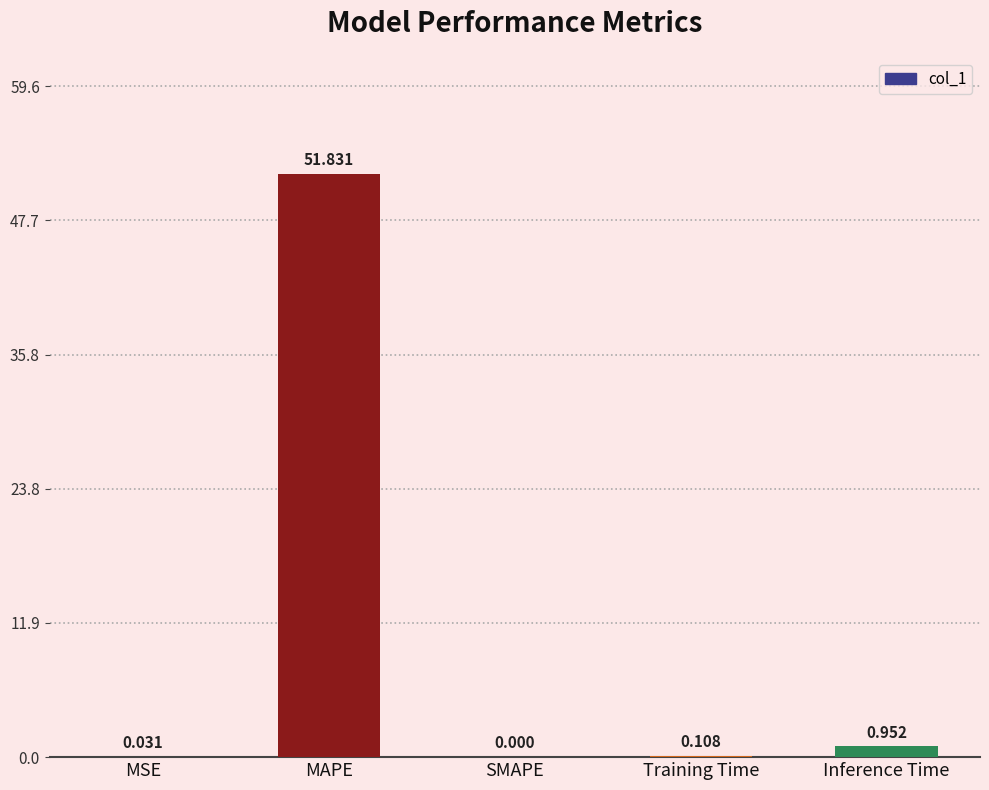

Which has a higher value, MAPE or Inference Time?

MAPE